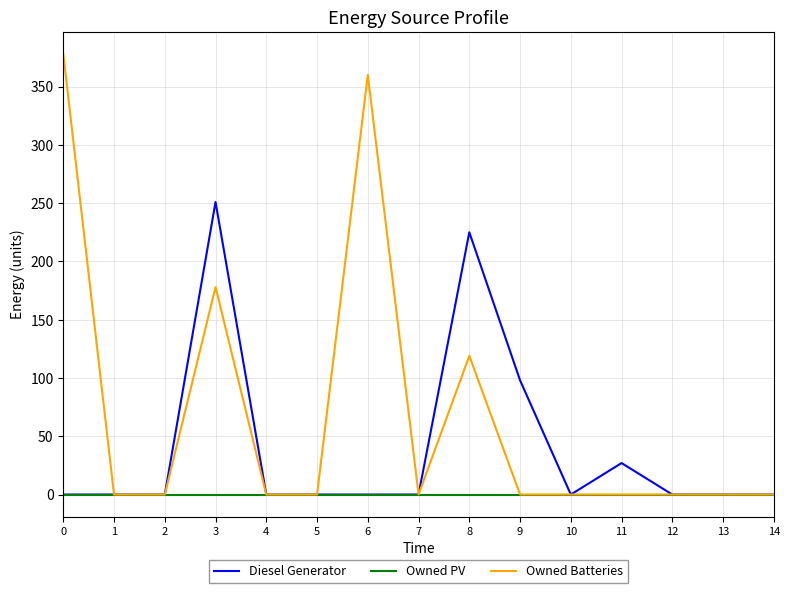

List the series in order of their peak value, lowest first.

Owned PV, Diesel Generator, Owned Batteries